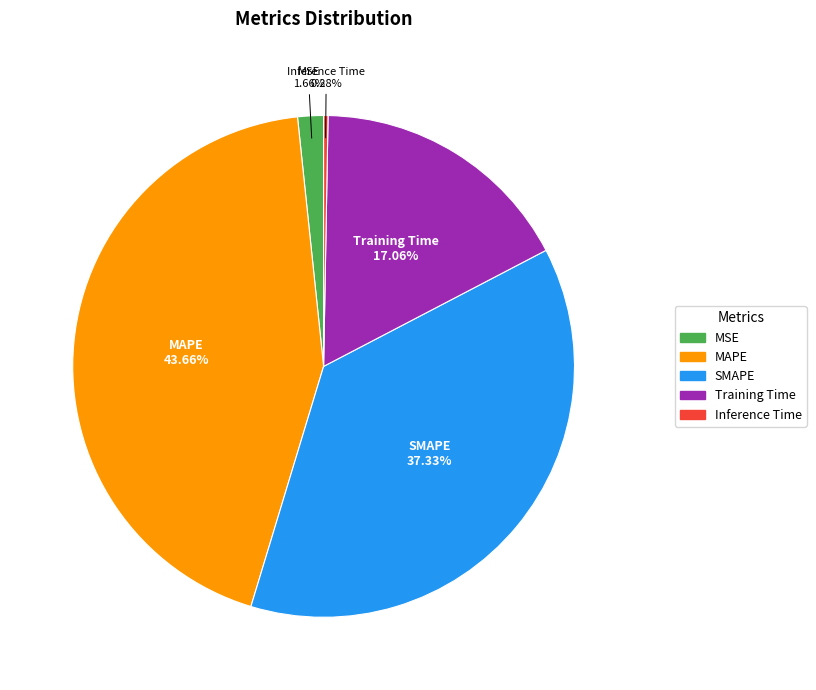

Is it true that MSE is 14% of the pie?

False